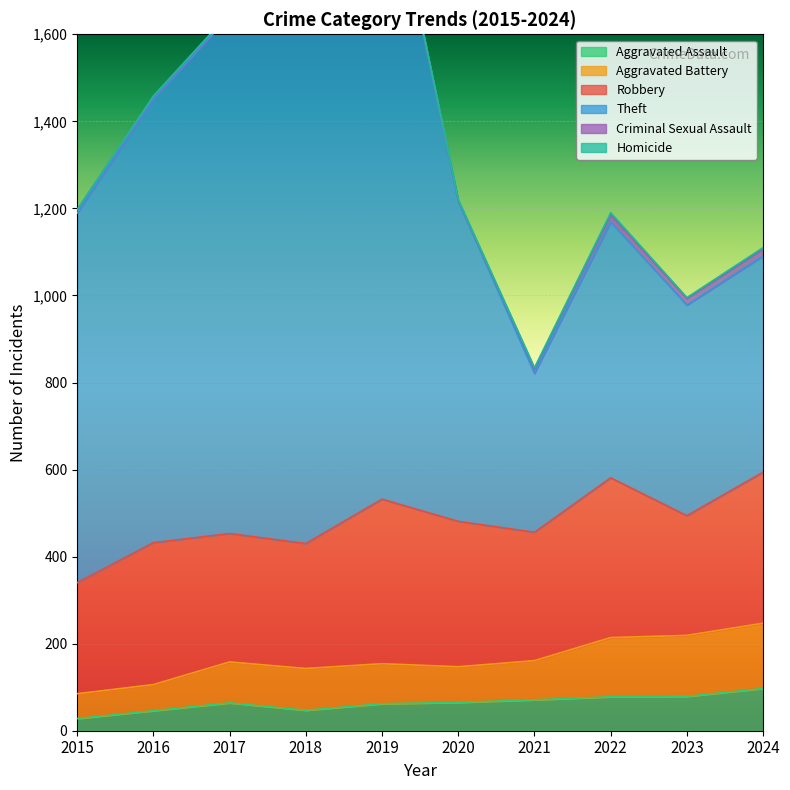

Is it true that Aggravated Assault equals 28 at 2015?

True